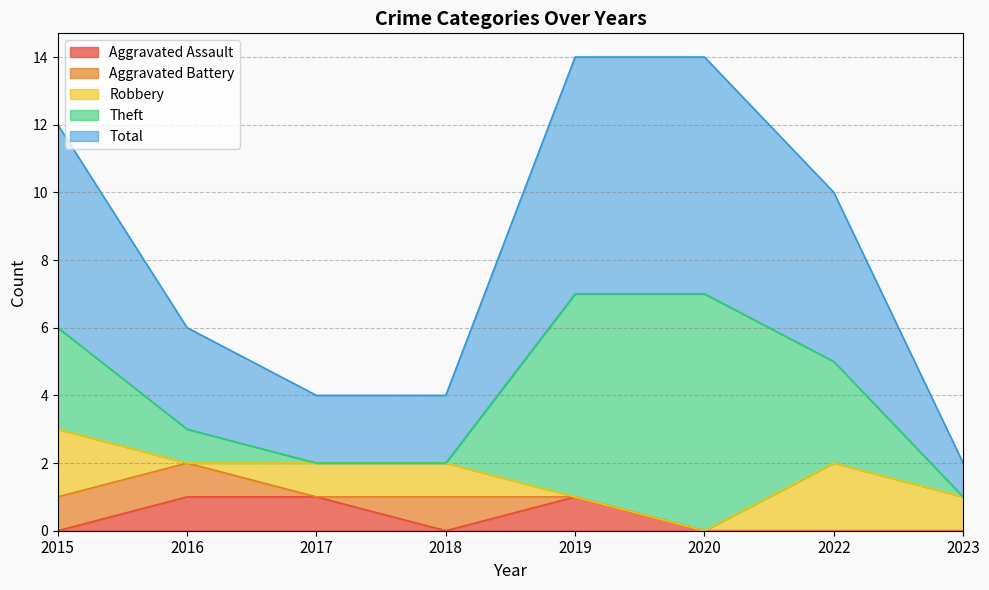

Reading left to right, transcribe all the data shown in this chart.

Aggravated Assault: 2015=0	2016=1	2017=1	2018=0	2019=1	2020=0	2022=0	2023=0
Aggravated Battery: 2015=1	2016=1	2017=0	2018=1	2019=0	2020=0	2022=0	2023=0
Robbery: 2015=2	2016=0	2017=1	2018=1	2019=0	2020=0	2022=2	2023=1
Theft: 2015=3	2016=1	2017=0	2018=0	2019=6	2020=7	2022=3	2023=0
Total: 2015=6	2016=3	2017=2	2018=2	2019=7	2020=7	2022=5	2023=1